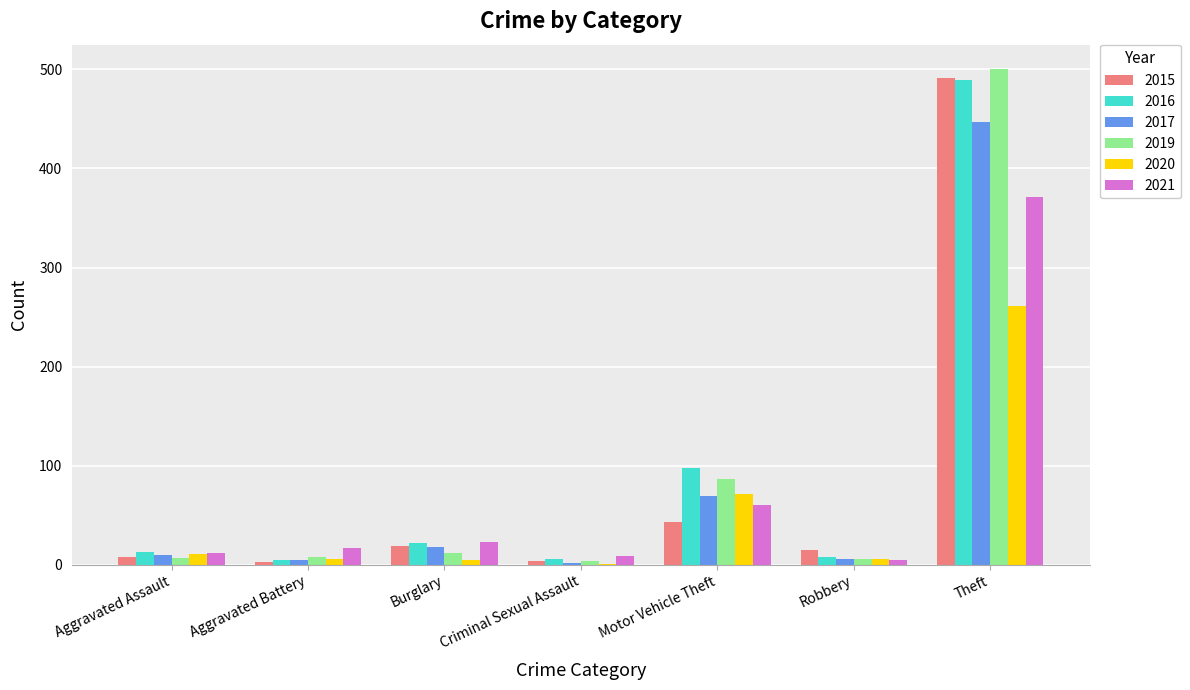

The 2021 series shows 23 at Burglary. True or false?

True